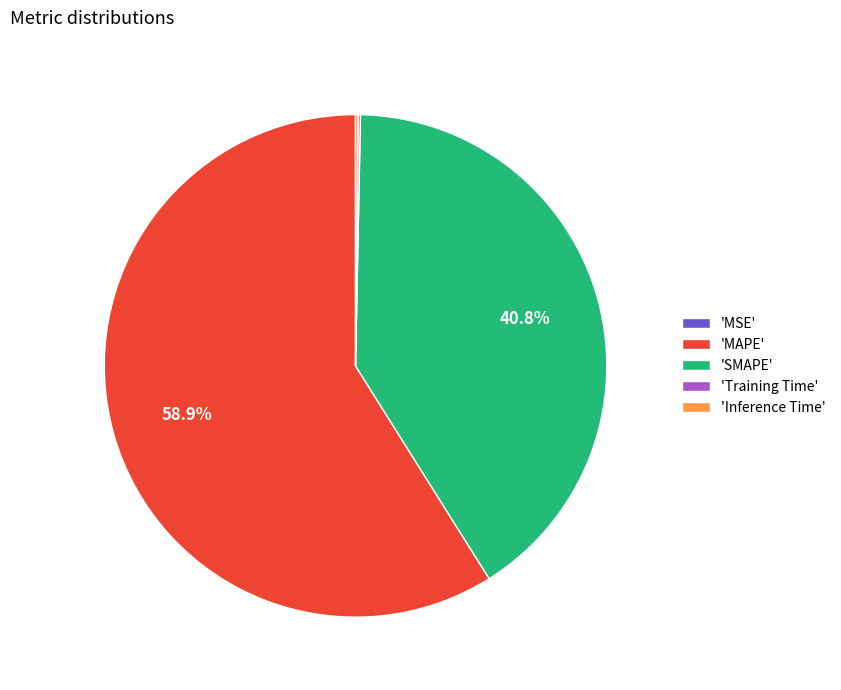

Which category accounts for the majority?

'MAPE'